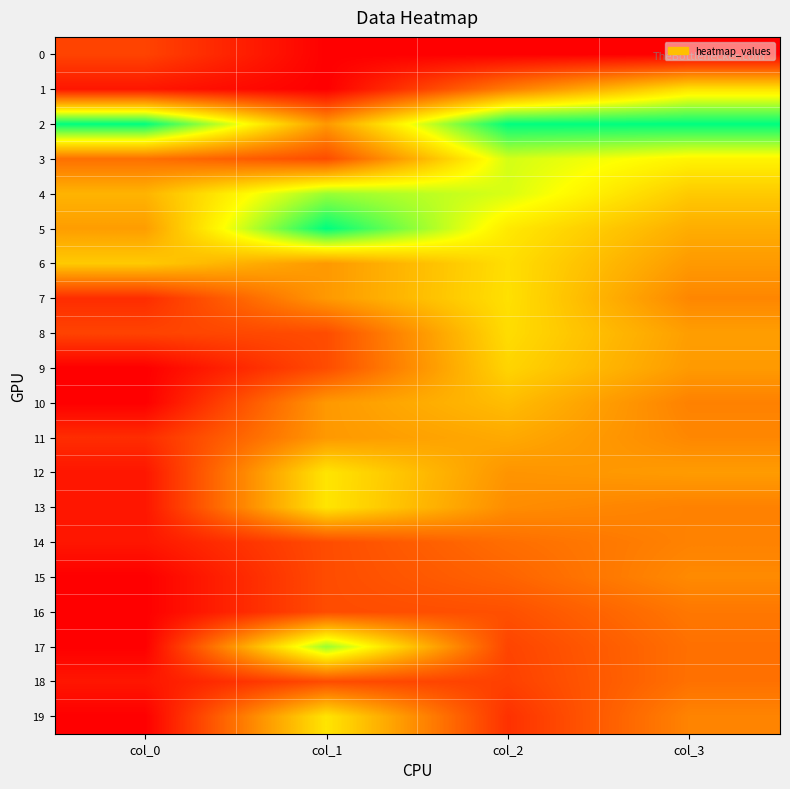

List the series in order of their peak value, lowest first.

0, 18, 16, 14, 15, 11, 10, 9, 8, 6, 7, 1, 12, 13, 19, 3, 4, 17, 2, 5